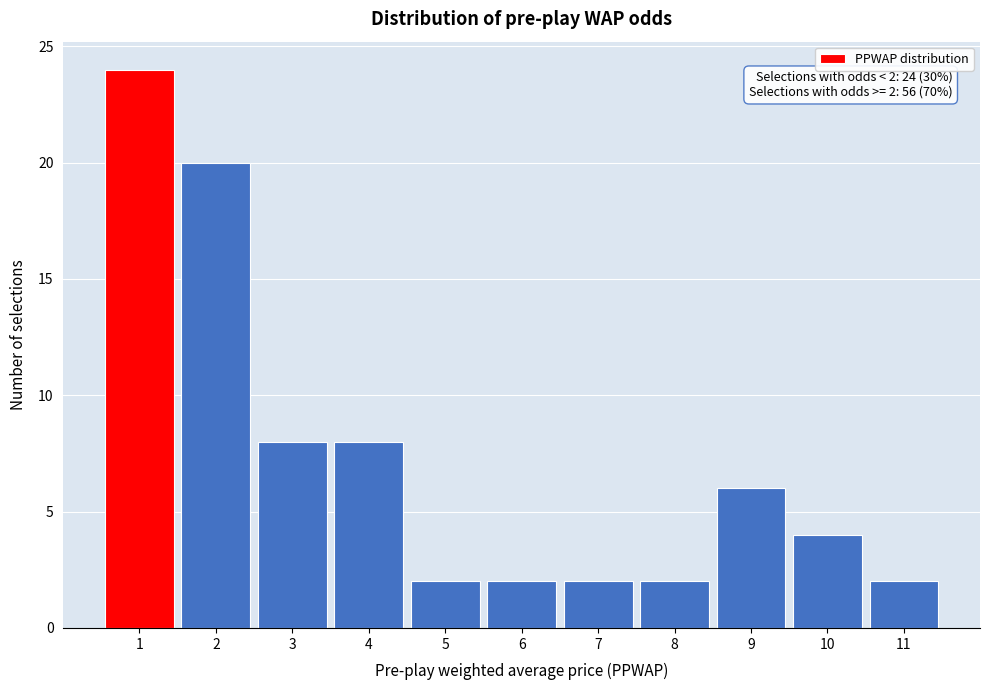

Reading left to right, what are all the values shown in this chart?

1=24	2=20	3=8	4=8	5=2	6=2	7=2	8=2	9=6	10=4	11=2